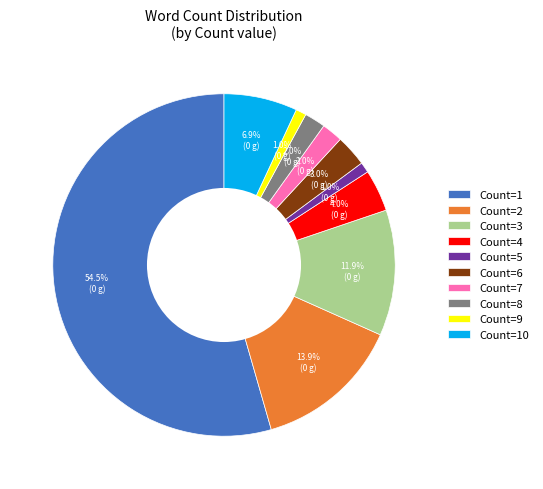

Is the sum of Count=2 and Count=8 greater than half?

No